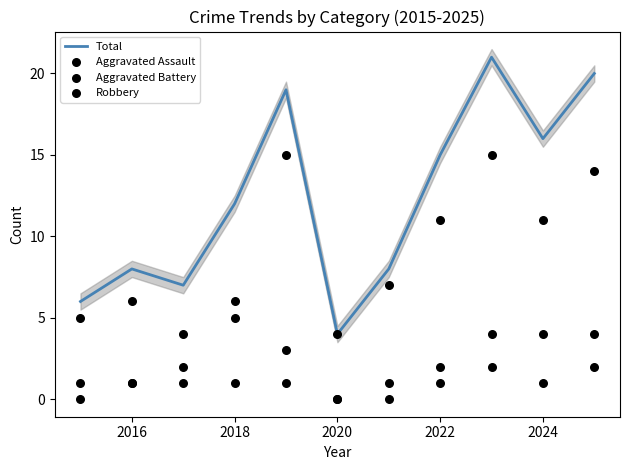

Which series has the widest spread of Y values?

Total